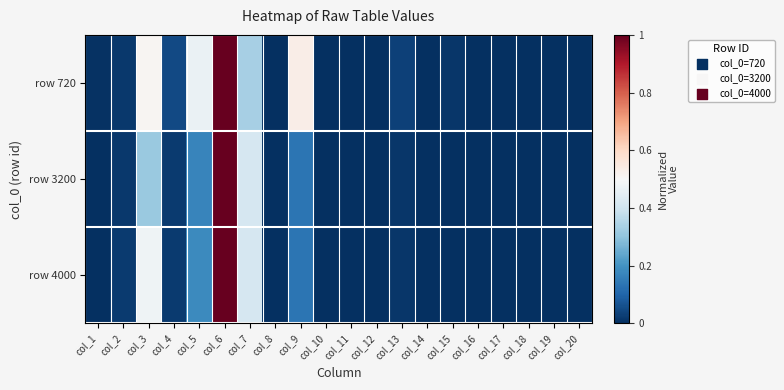

Reading left to right, extract all data points from this chart.

row 720: col_1=0.0	col_2=0.0	col_3=0.5	col_4=0.1	col_5=0.5	col_6=1.0	col_7=0.3	col_8=0.0	col_9=0.5	col_10=0.0	col_11=0.0	col_12=0.0	col_13=0.0	col_14=0.0	col_15=0.0	col_16=0.0	col_17=0.0	col_18=0.0	col_19=0.0	col_20=0.0
row 3200: col_1=0.0	col_2=0.0	col_3=0.3	col_4=0.0	col_5=0.2	col_6=1.0	col_7=0.4	col_8=0.0	col_9=0.1	col_10=0.0	col_11=0.0	col_12=0.0	col_13=0.0	col_14=0.0	col_15=0.0	col_16=0.0	col_17=0.0	col_18=0.0	col_19=0.0	col_20=0.0
row 4000: col_1=0.0	col_2=0.0	col_3=0.5	col_4=0.0	col_5=0.2	col_6=1.0	col_7=0.4	col_8=0.0	col_9=0.1	col_10=0.0	col_11=0.0	col_12=0.0	col_13=0.0	col_14=0.0	col_15=0.0	col_16=0.0	col_17=0.0	col_18=0.0	col_19=0.0	col_20=0.0